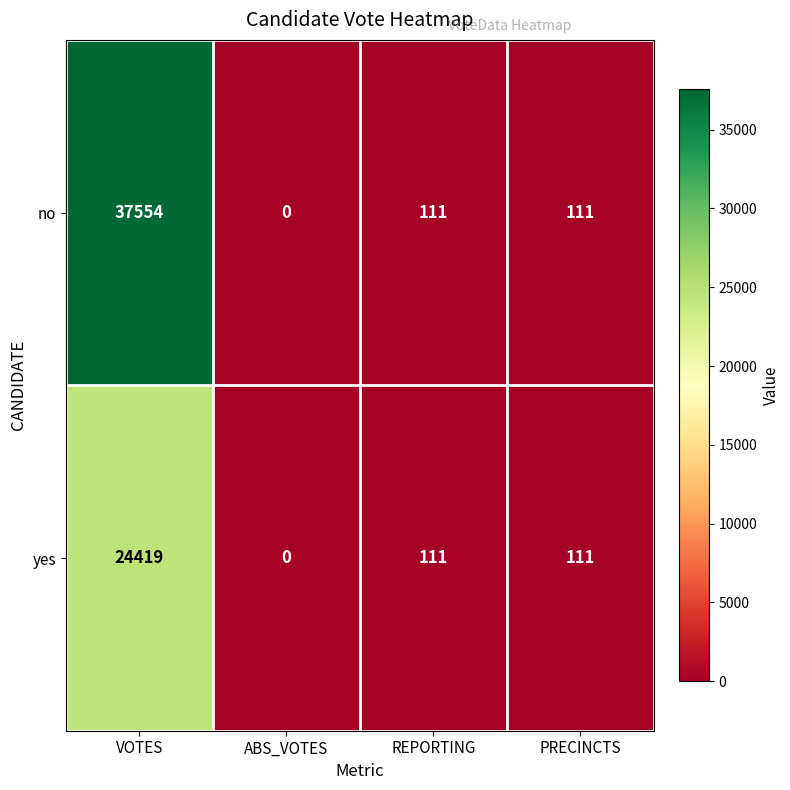

What is the sum of all yes values?

24641